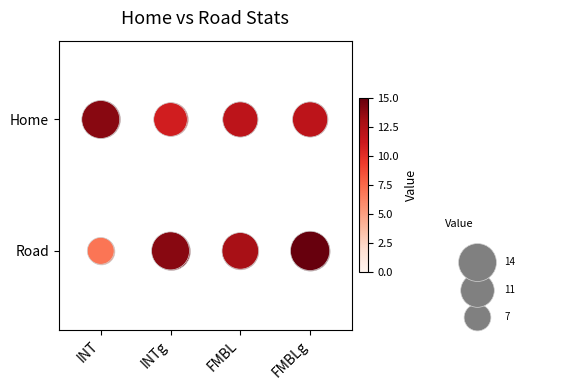

Where is Road nearest to the value 1?

INT